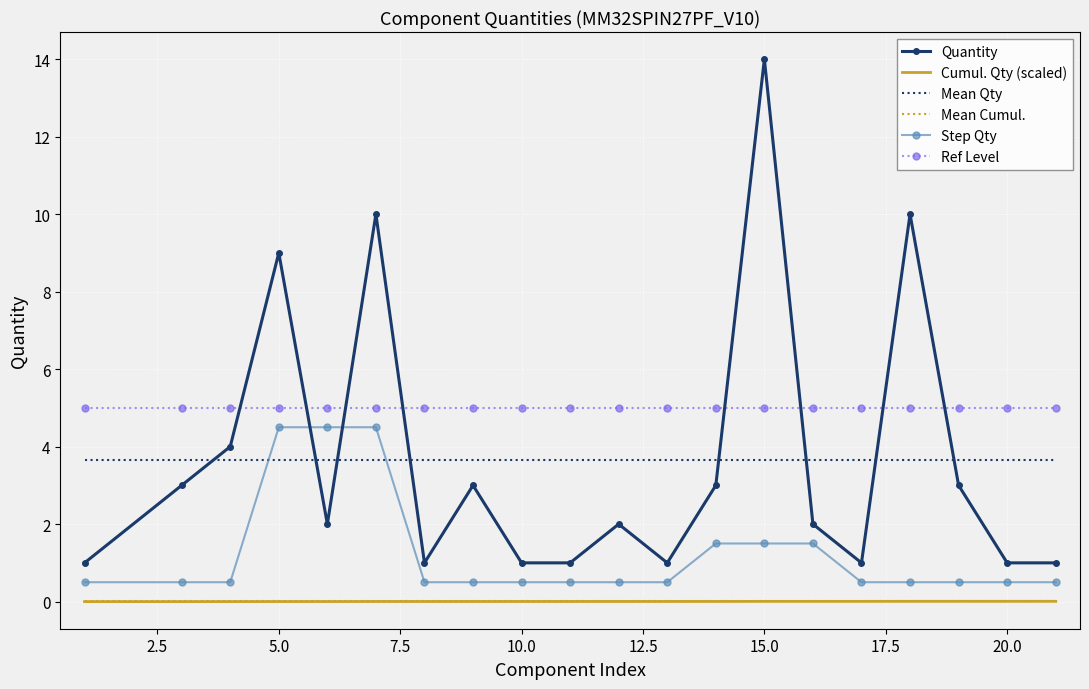

True or false: Ref Level and Mean Cumul. intersect in this chart.

False